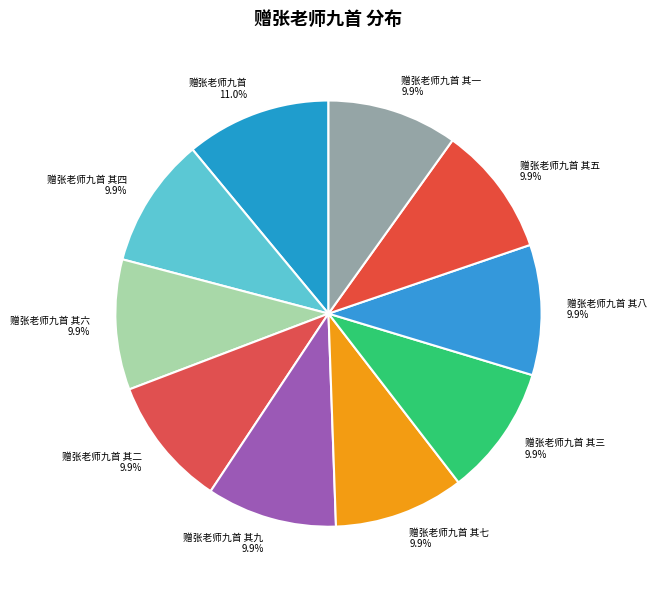

Is 赠张老师九首 其四 the majority of the pie?

No